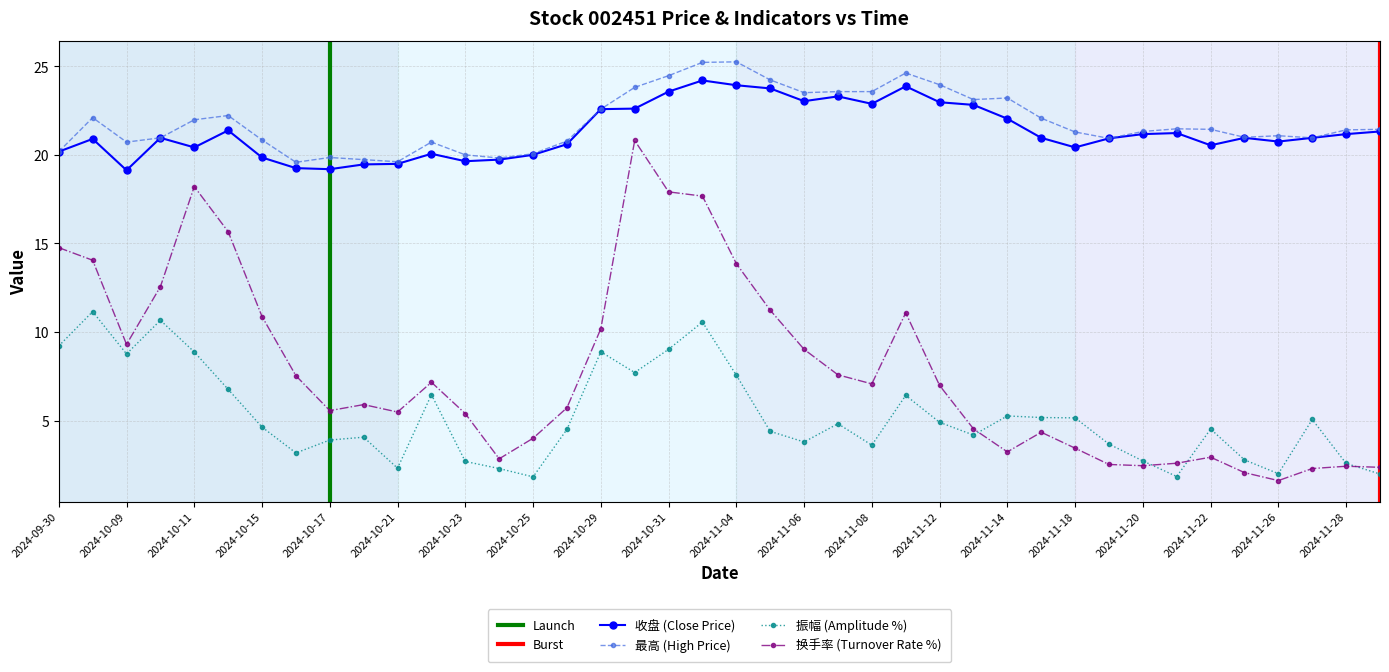

What are all the series names shown in the legend?

收盘, 最高, 振幅, 换手率